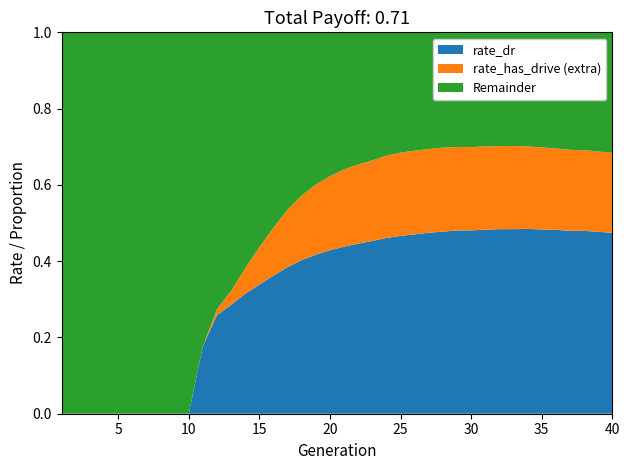

What is the total value across all series at 25?

1.0